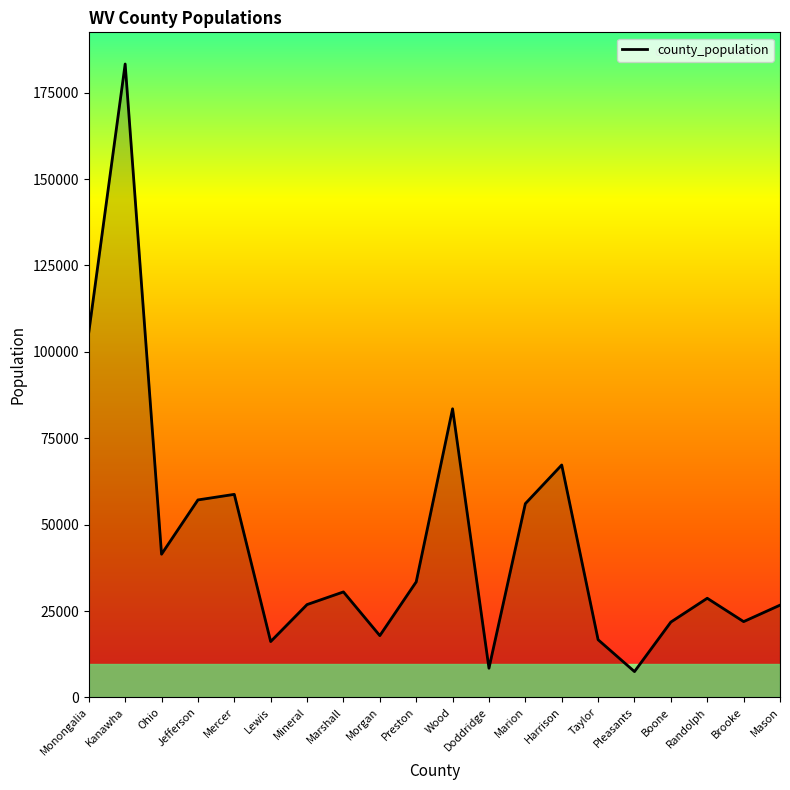

The value at Kanawha is 284146. True or false?

False